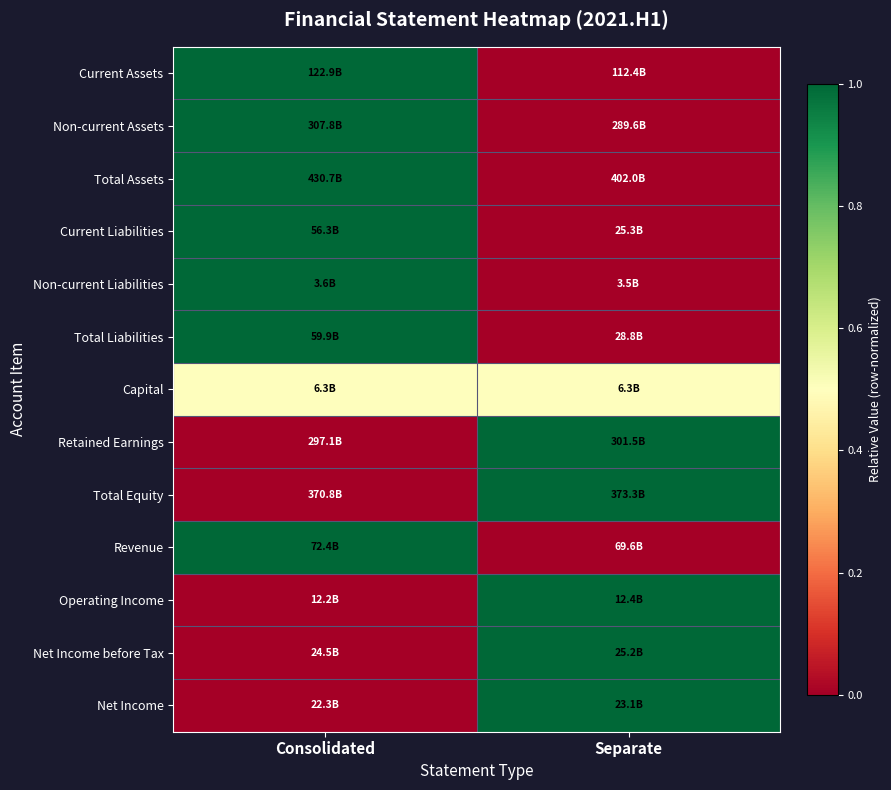

At how many categories does at least one series exceed 0?

2